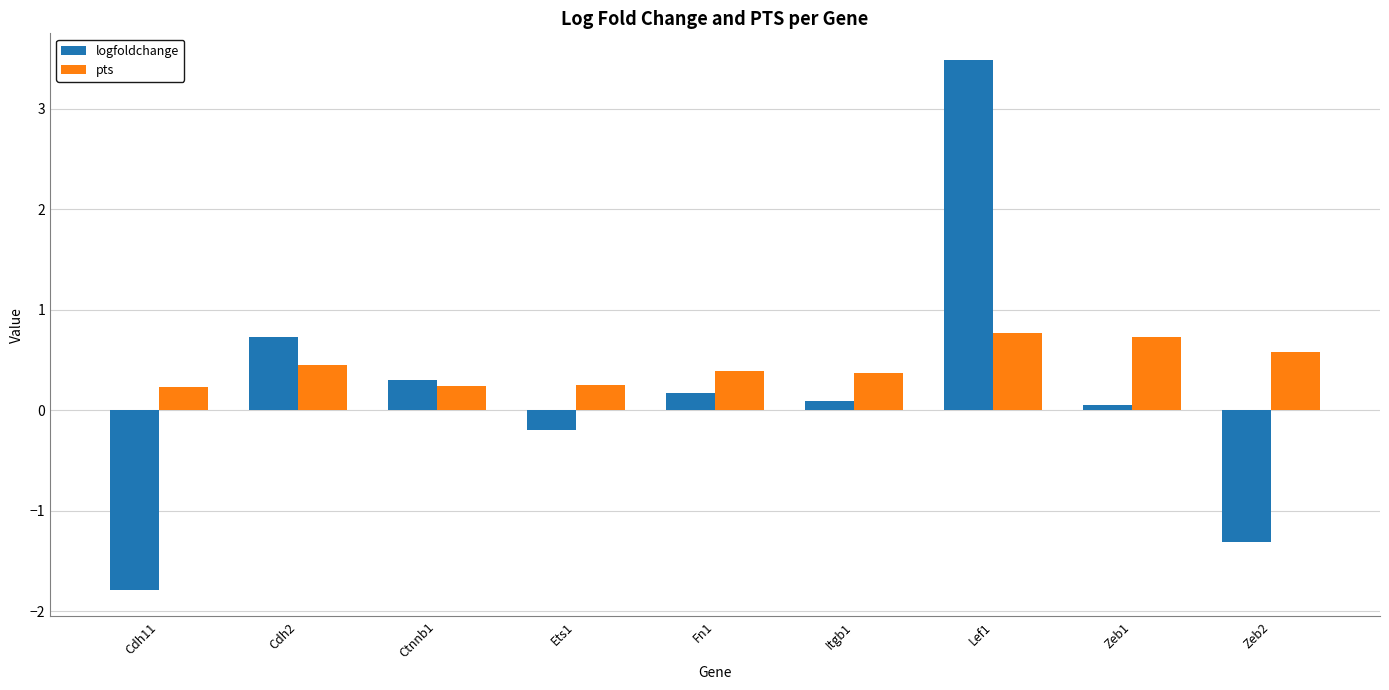

What is the difference between the highest and lowest values at Ets1?

0.4